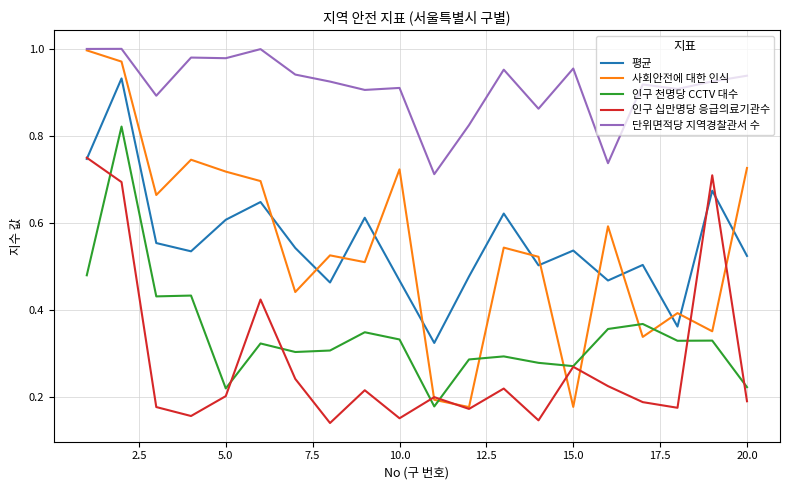

Which series has the widest spread of values?

사회안전에 대한 인식